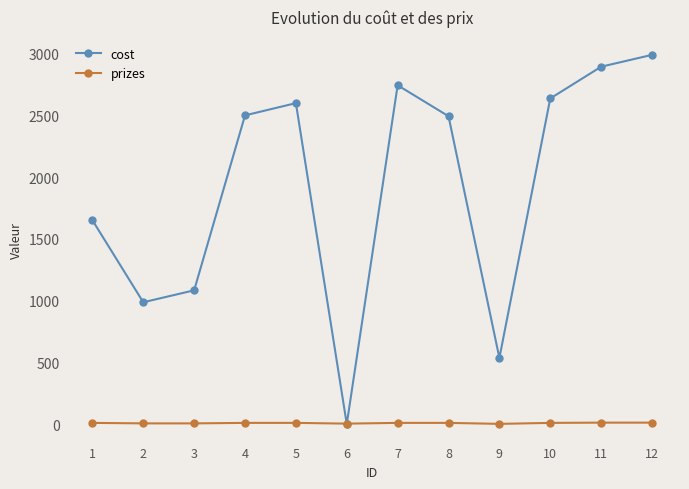

True or false: cost has more than 2 interior local peaks.

False